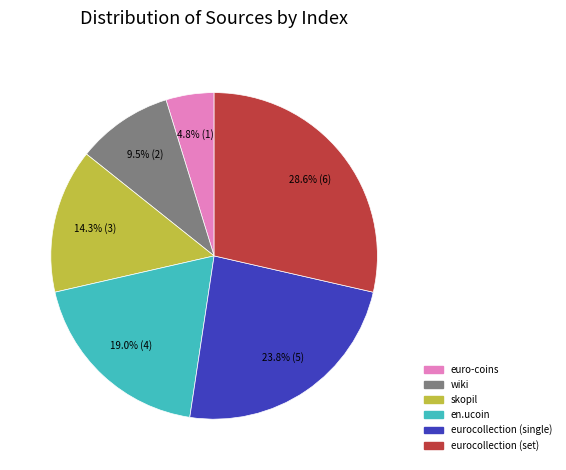

What is the total percentage of skopil and en.ucoin?

33.3%